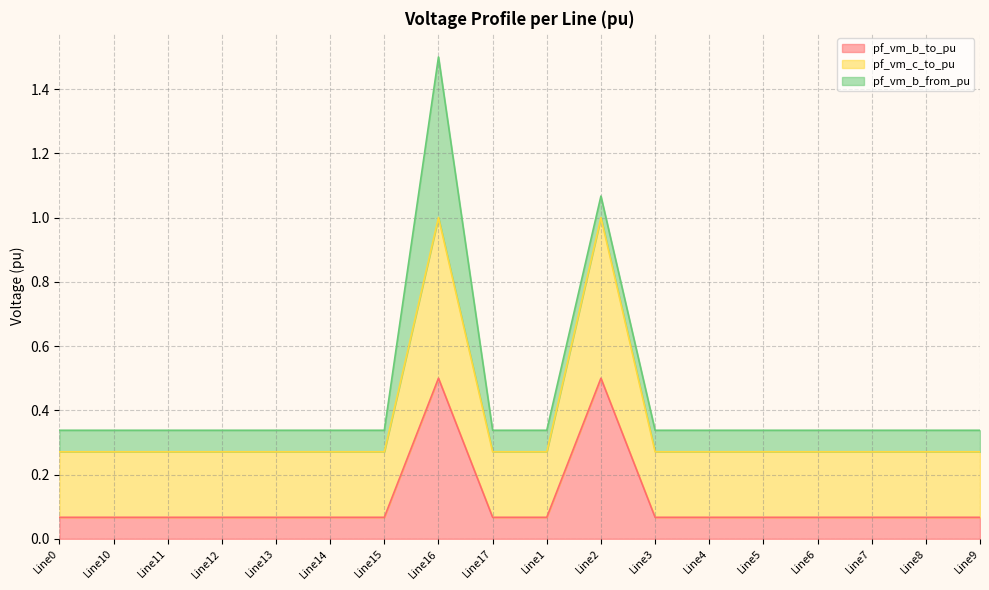

Which series has the largest total across all categories?

pf_vm_c_to_pu